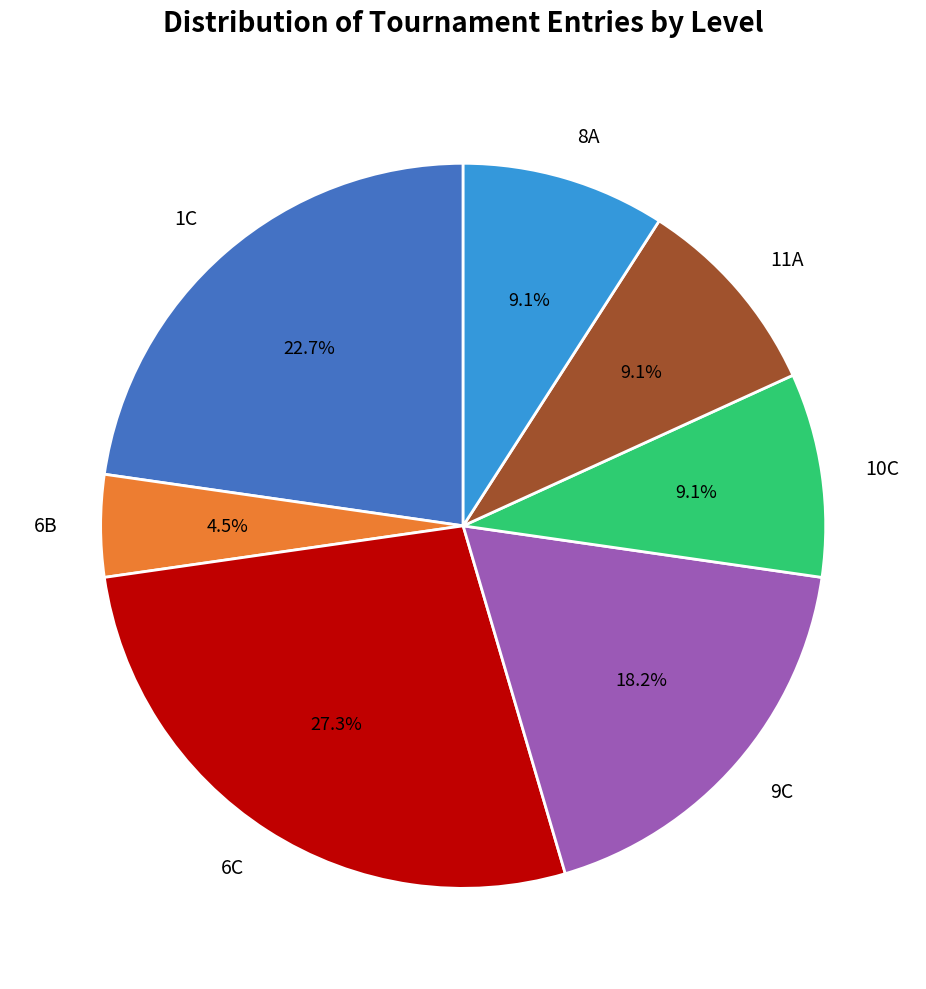

Between 6C and 10C, which is larger?

6C